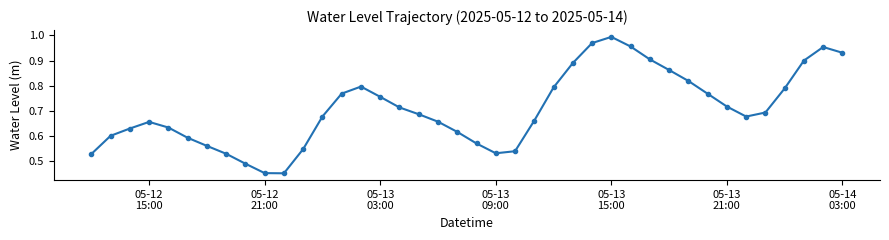

How many distinct data groups are displayed?

1